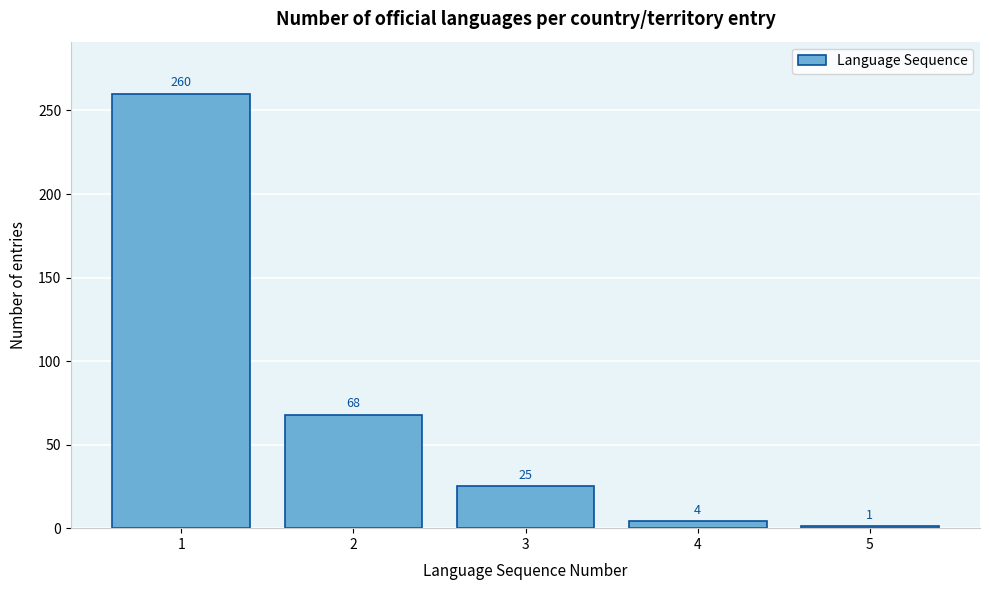

Reading left to right, extract all data points from this chart.

1=260	2=68	3=25	4=4	5=1